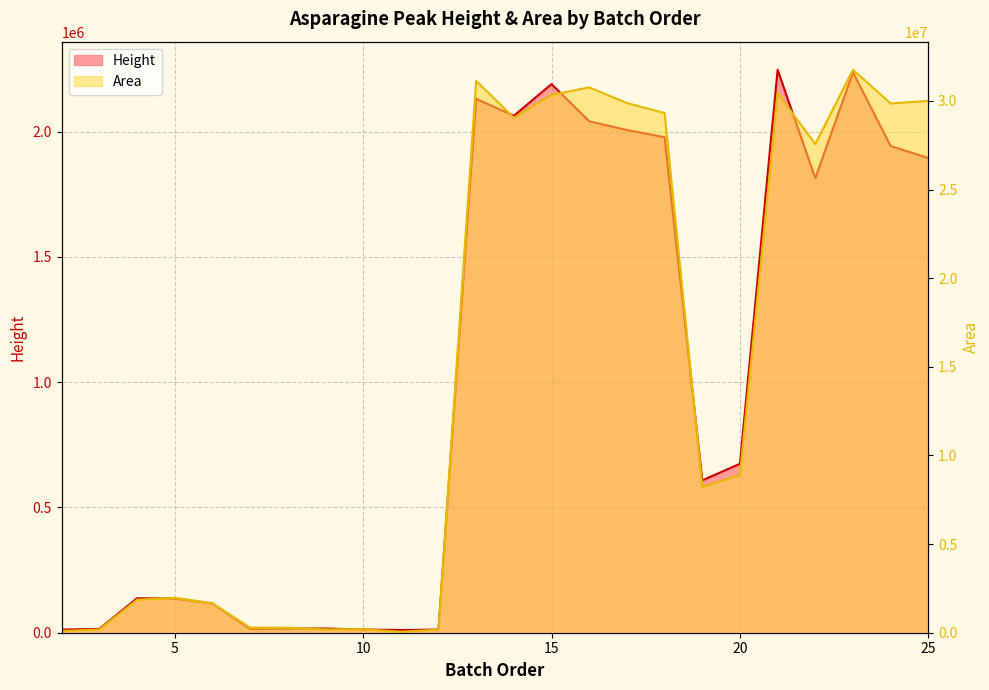

True or false: Area and Height intersect in this chart.

False